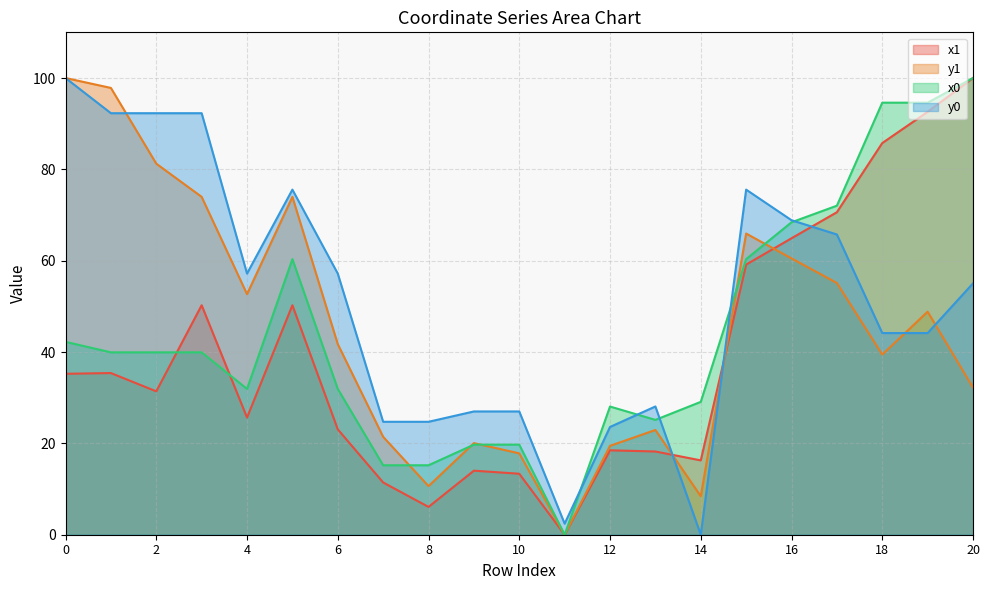

What is the value of the y0 point at the 1st from the left?

100.0